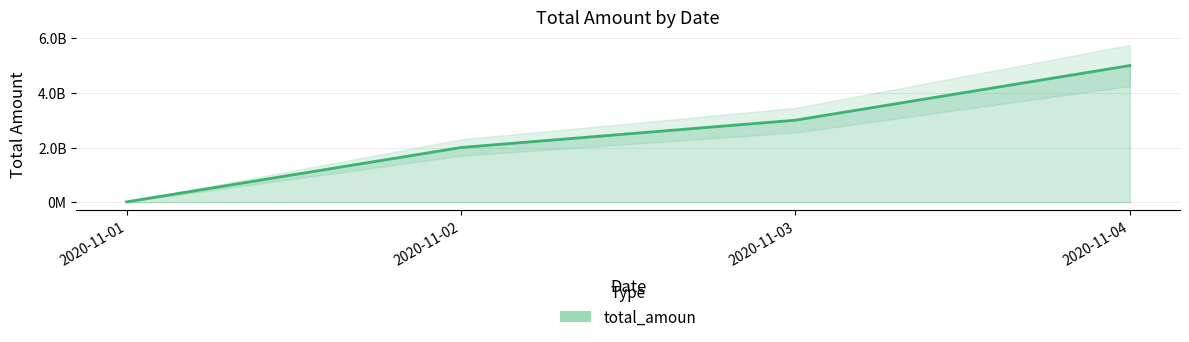

Read the value at 2020-11-04, to the nearest 100.

5000000000